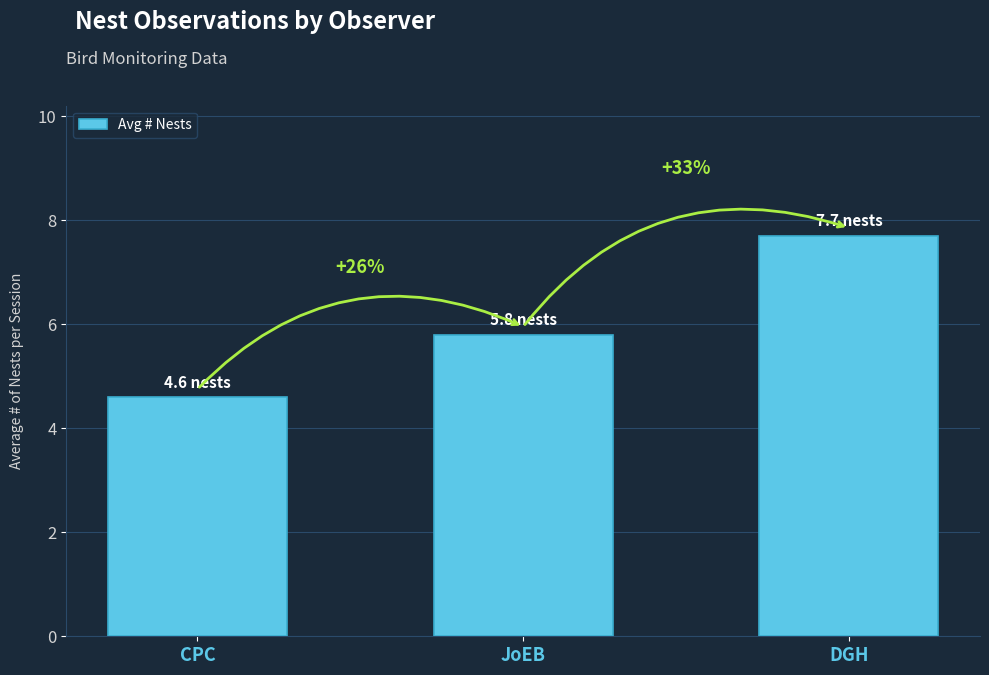

What position from the right is DGH?

1